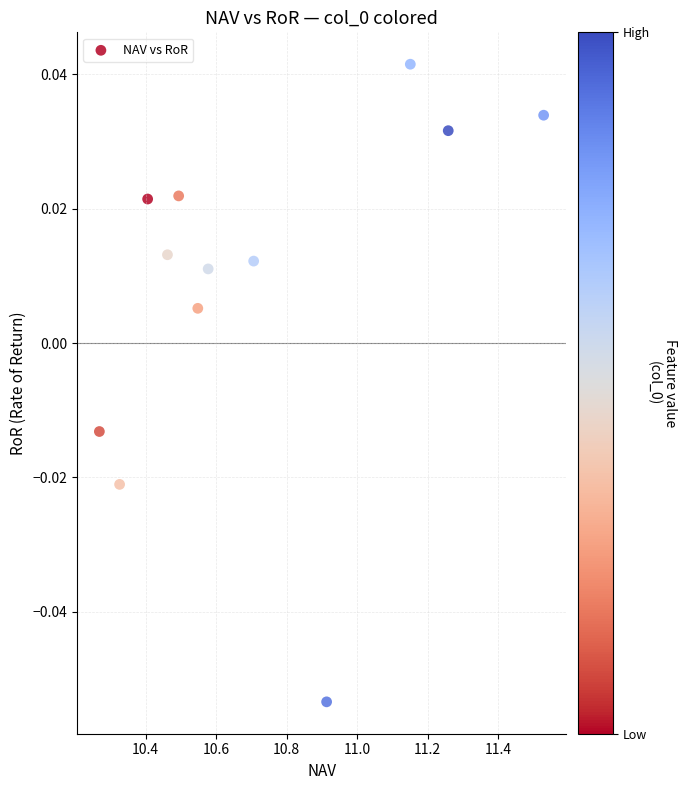

What is the average X value?

10.7